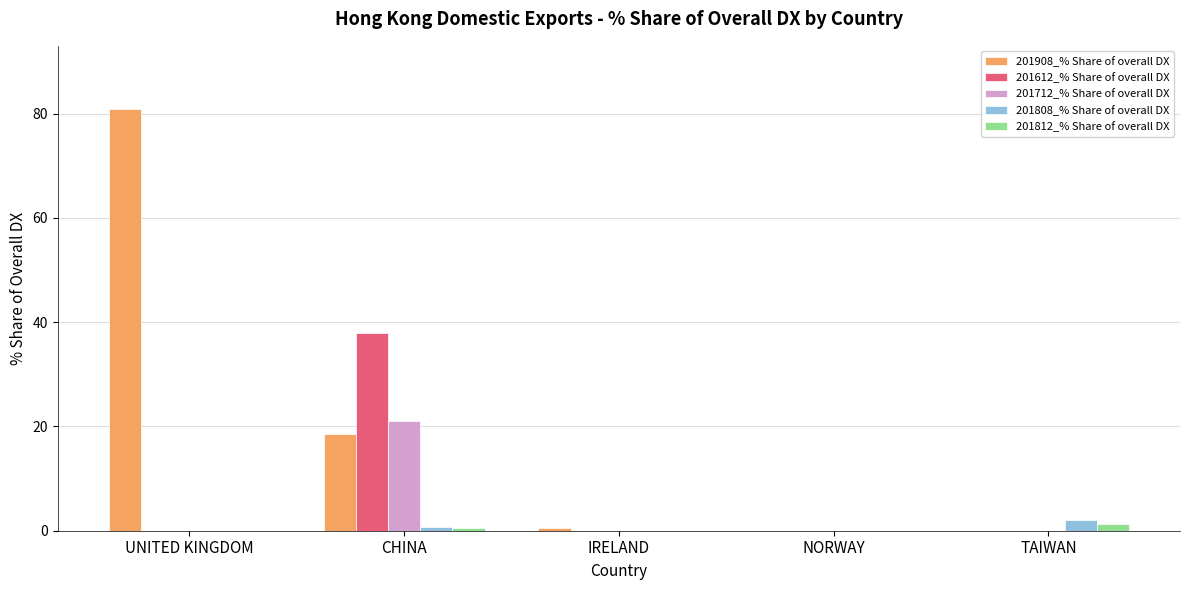

Which series changed the most between UNITED KINGDOM and NORWAY?

201908_% Share of overall DX